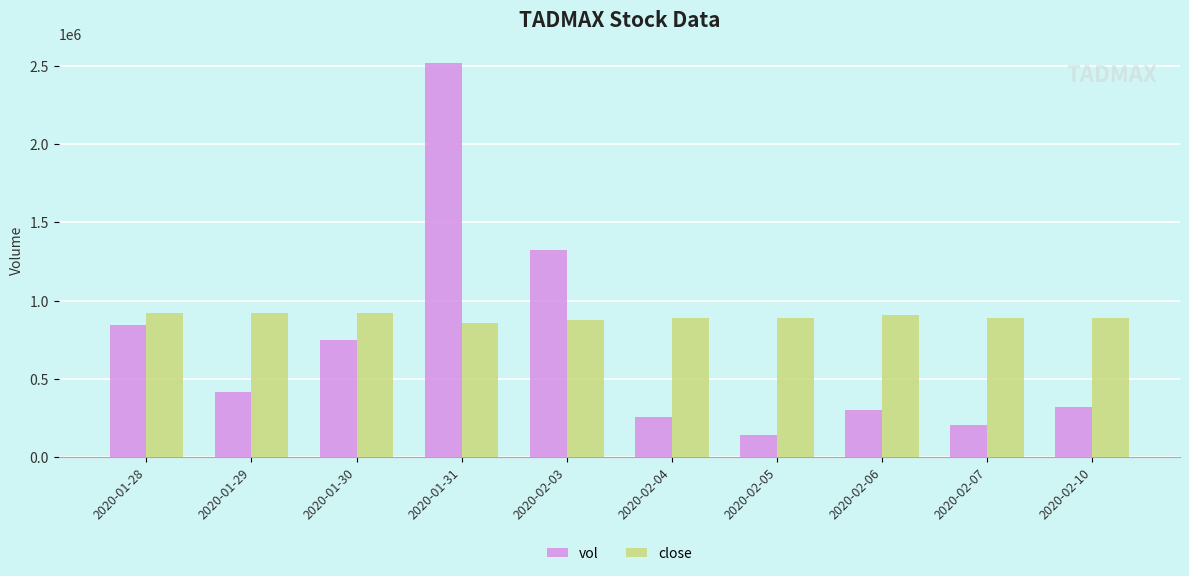

How many groups of bars are there?

10